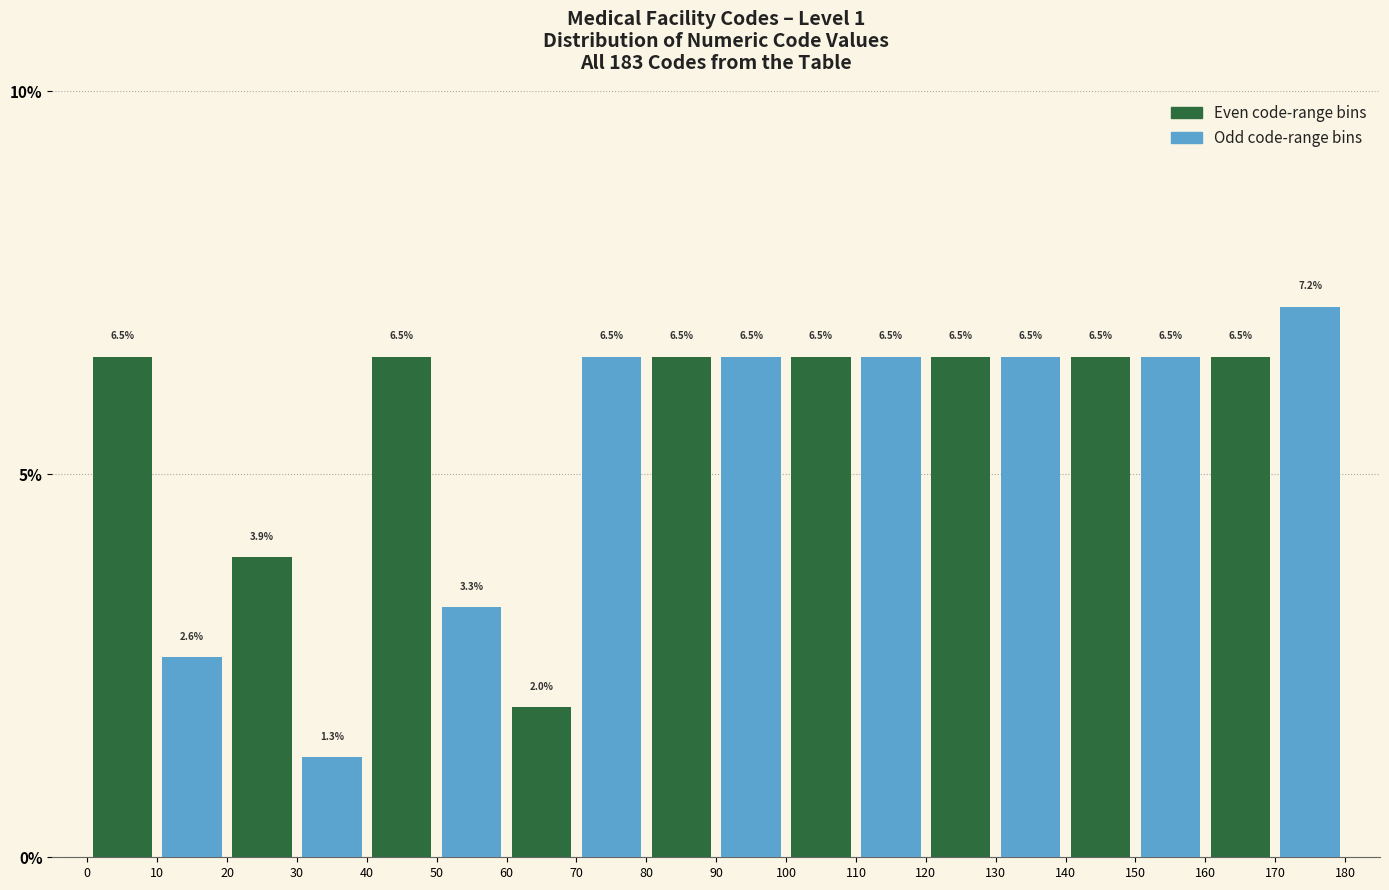

Are the bars grouped side by side (vs. stacked)?

Yes